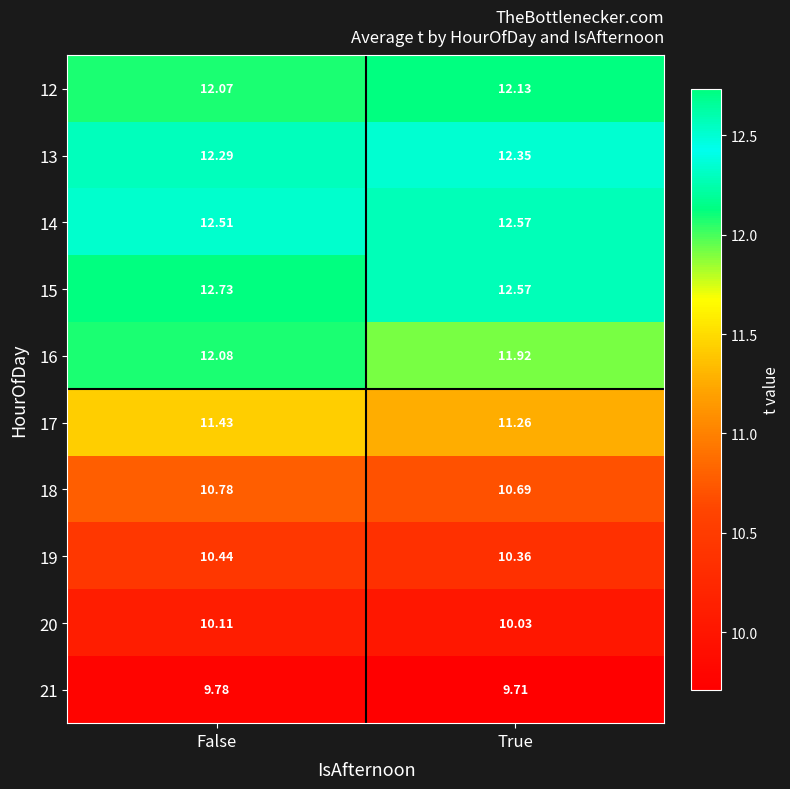

Which series has the largest total across all categories?

15